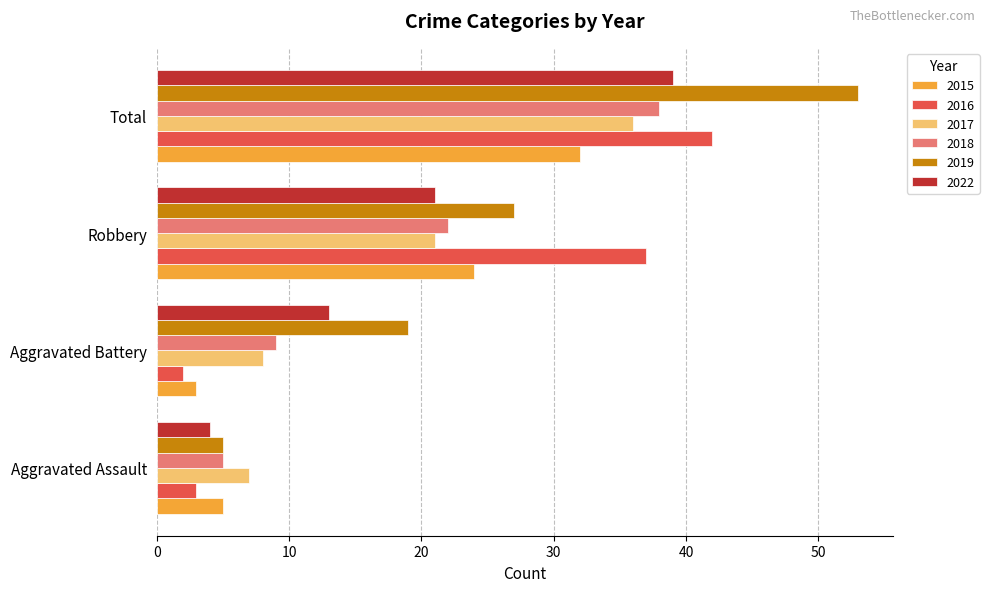

Count the number of data series in this chart.

6